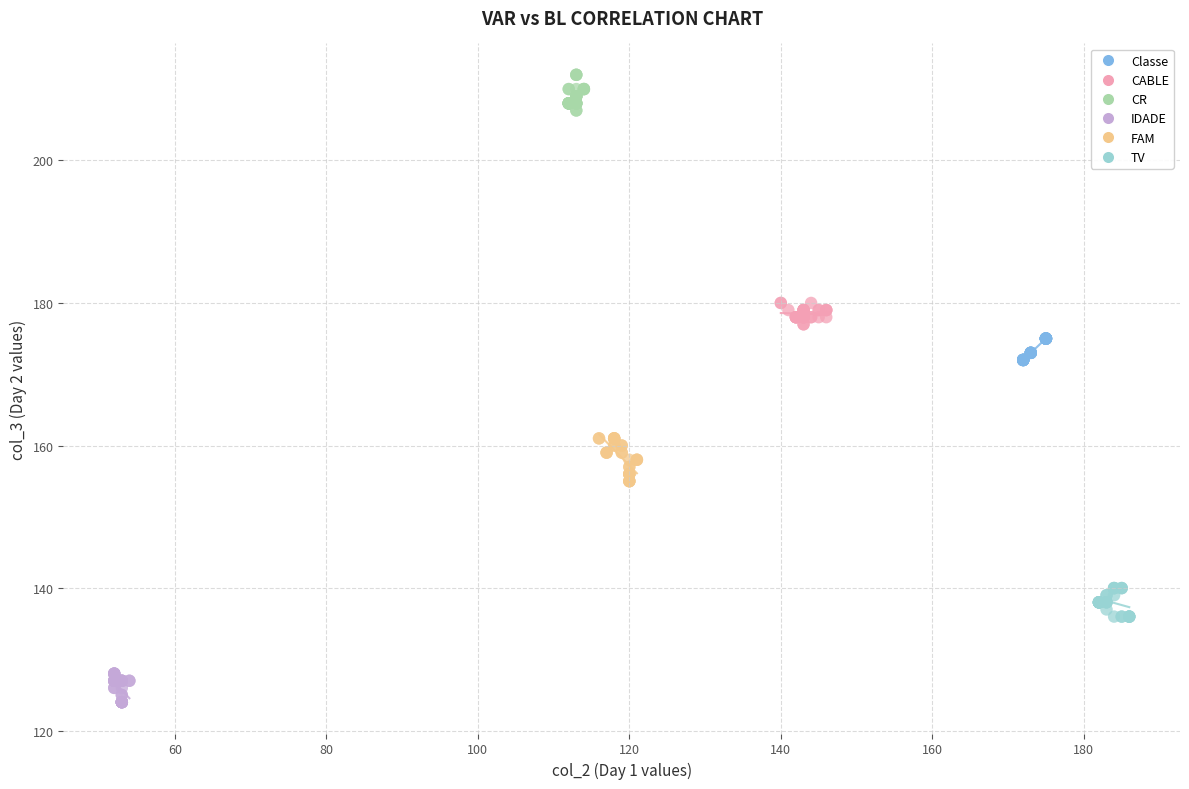

Which series contains the lowest Y value?

IDADE